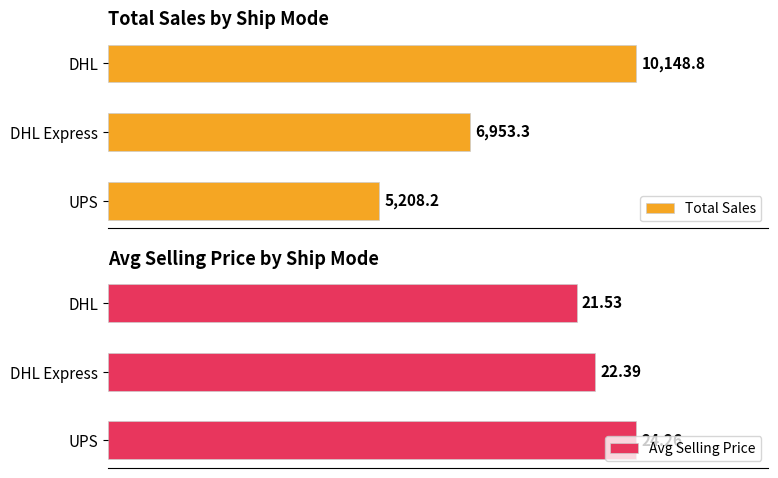

List the labels in order of Total Sales value, smallest first.

UPS, DHL Express, DHL